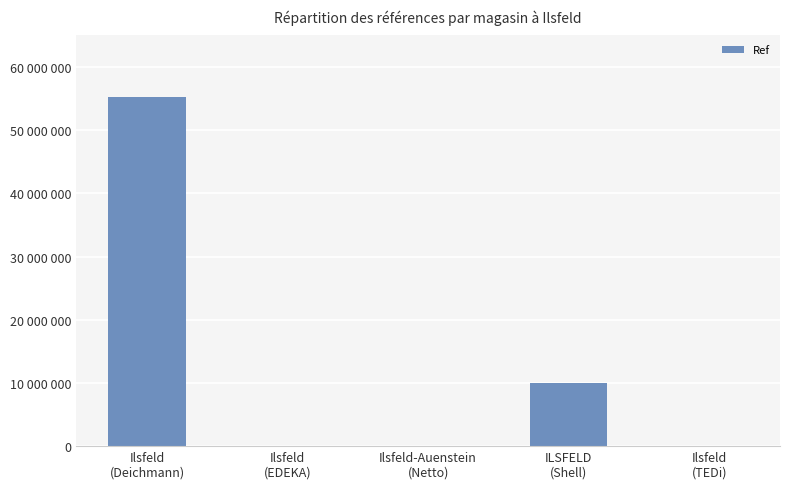

Which category has the highest value across all series?

Ilsfeld
(Deichmann)